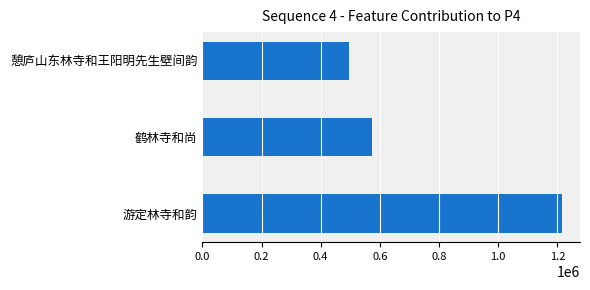

Reading top to bottom, extract all data points from this chart.

493976	572098	1215513